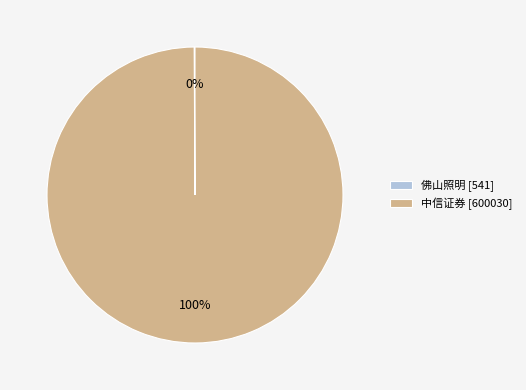

Is it true that 中信证券 [600030] is 86% of the pie?

False